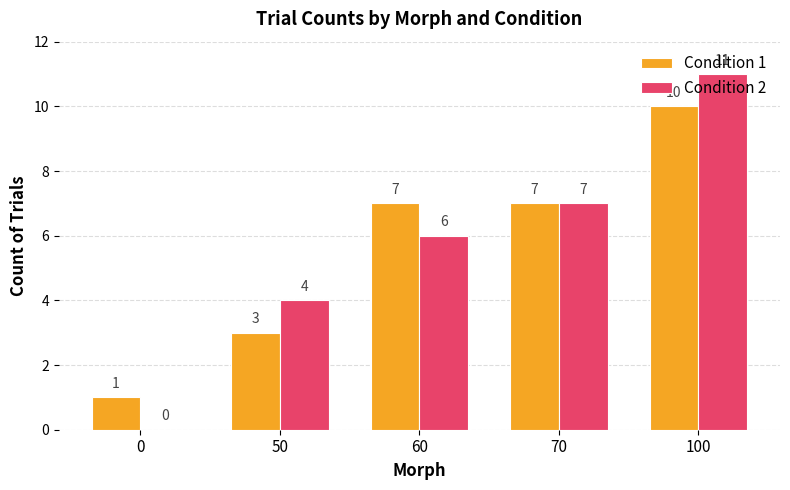

How many series are shown in this chart?

2